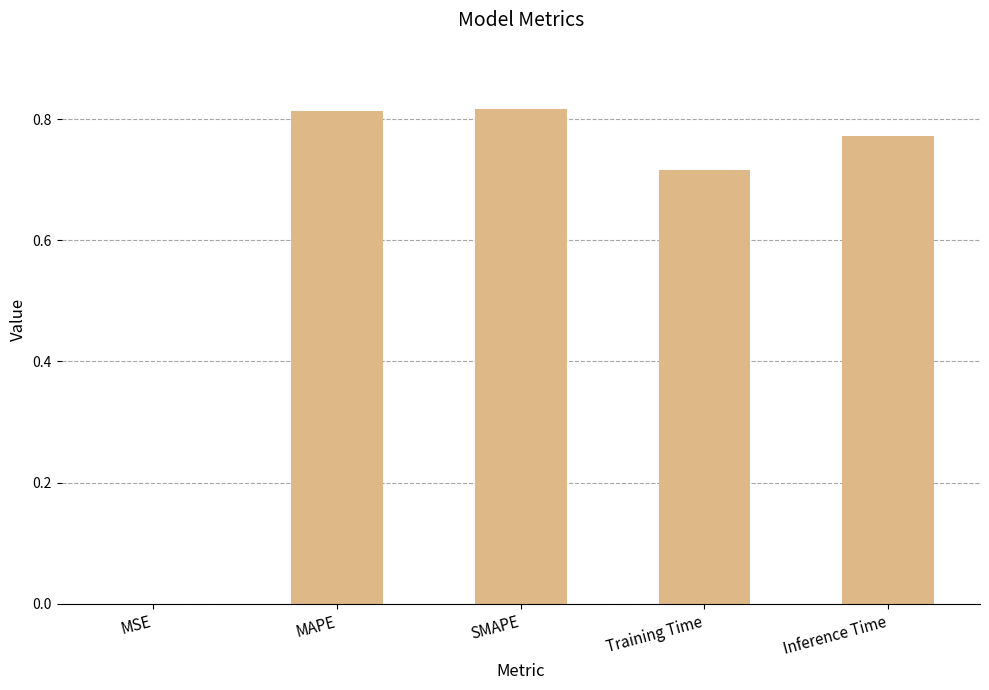

Between Inference Time and SMAPE, which is larger?

SMAPE